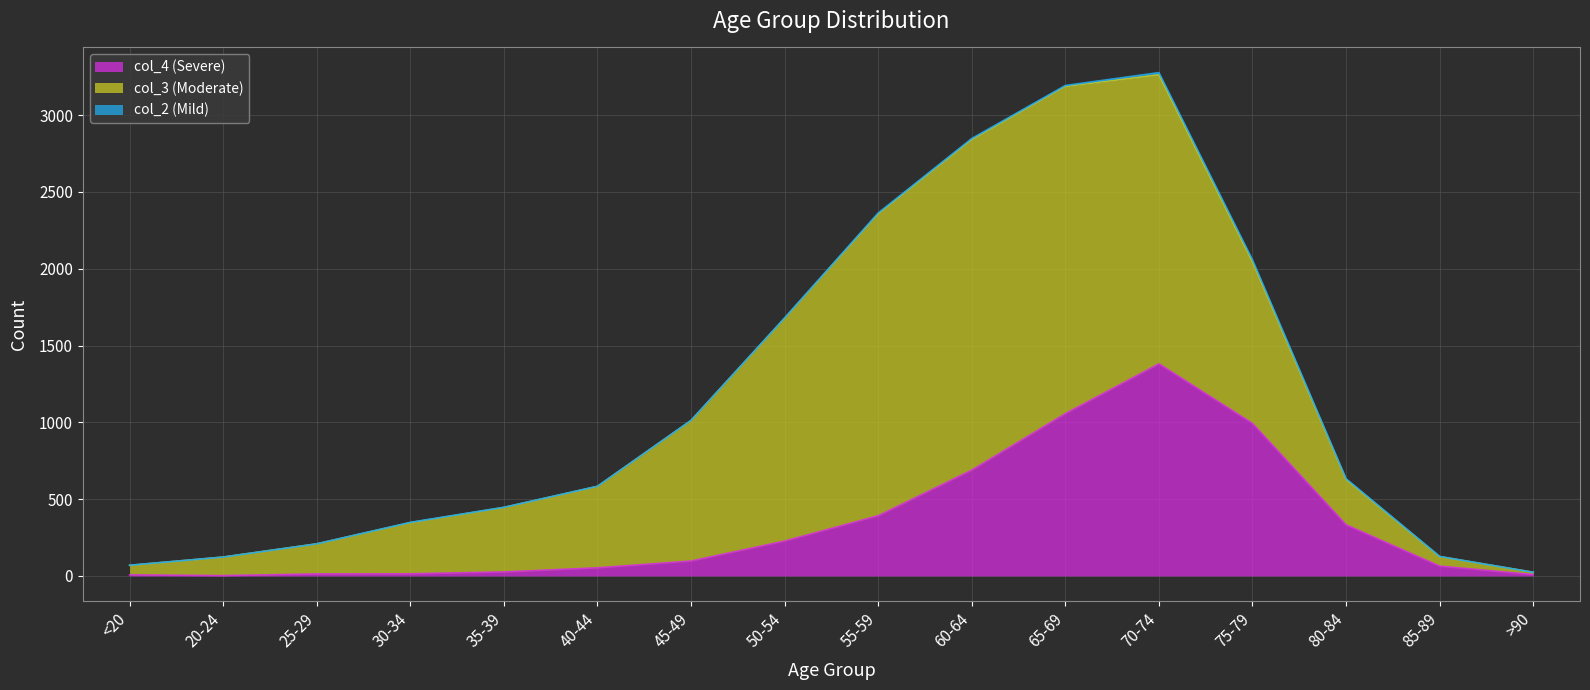

List the series in order of their peak value, lowest first.

col_2 (Mild), col_4 (Severe), col_3 (Moderate)